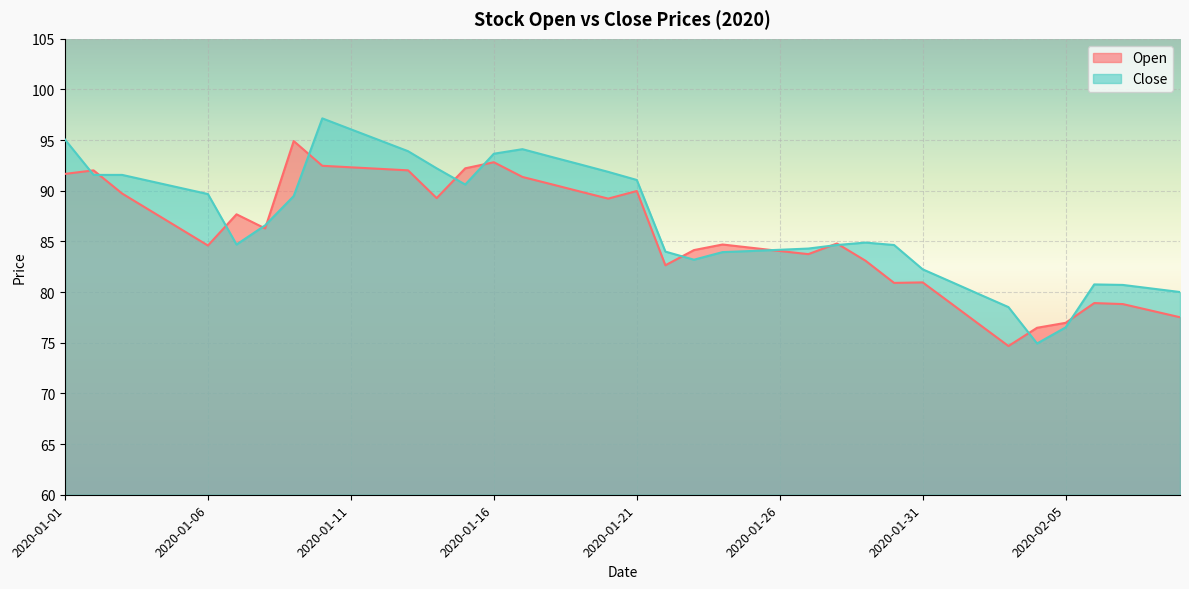

What is the difference between the maximum and minimum values in the Open series?

20.2